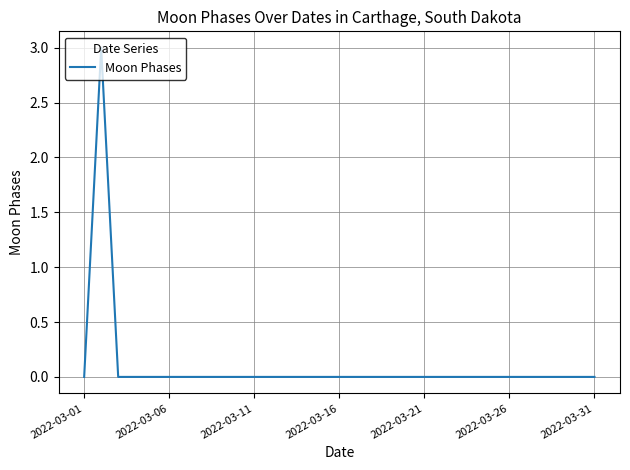

Reading left to right, what are all the values shown in this chart?

0	3	0	0	0	0	0	0	0	0	0	0	0	0	0	0	0	0	0	0	0	0	0	0	0	0	0	0	0	0	0